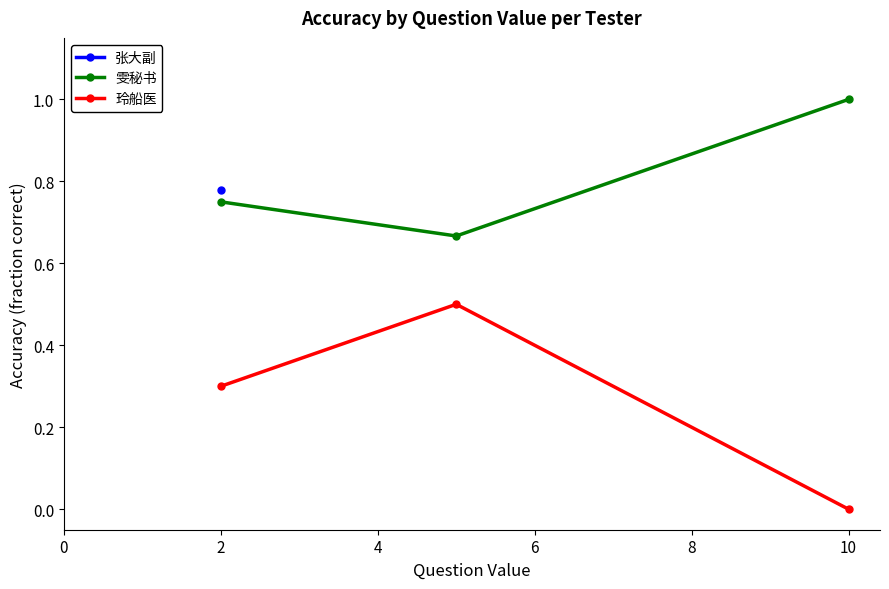

Is the value of 玲船医 at 10 greater than the value of 雯秘书 at 2?

No